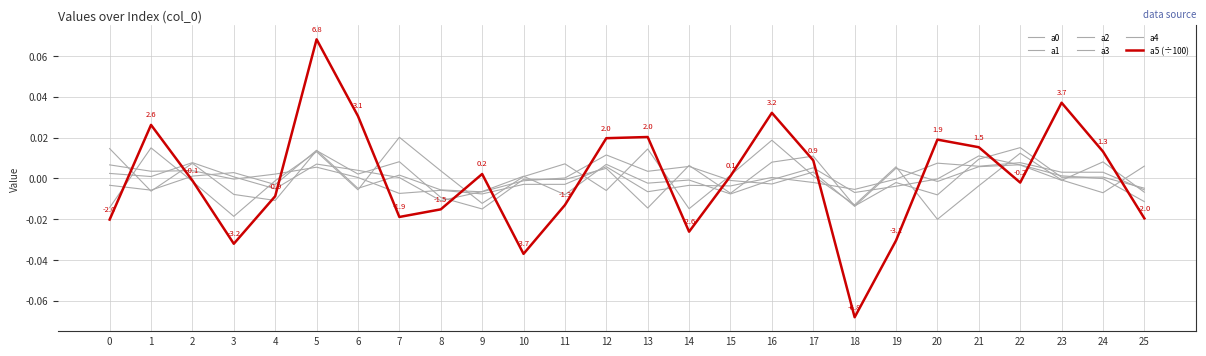

Is it true that a5 (÷100) equals 0.1 at 5?

True